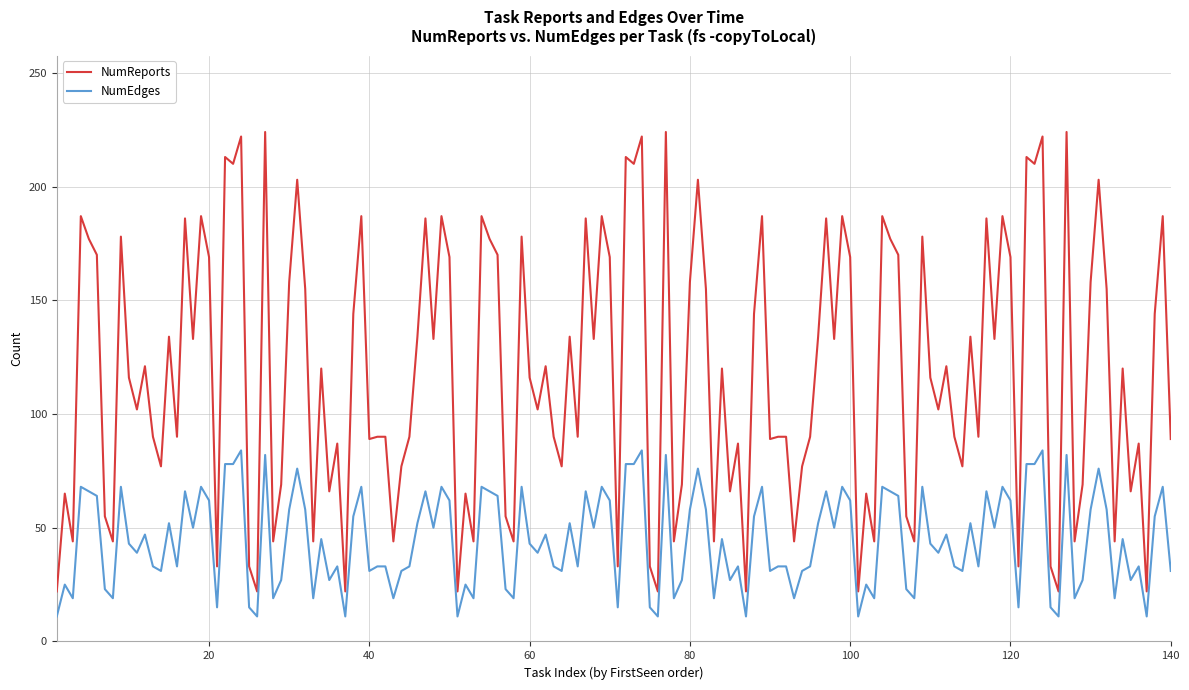

What is the minimum value shown in the chart?

11